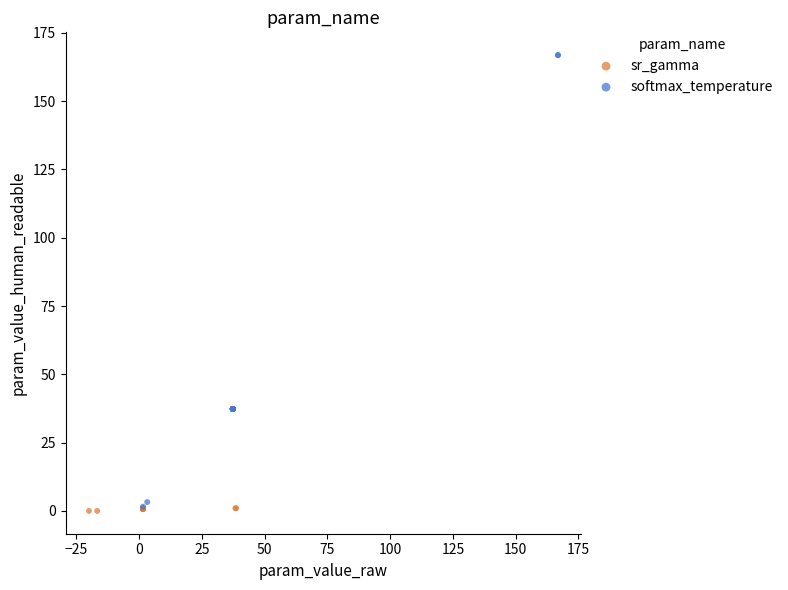

What are all the series names shown in the legend?

sr_gamma, softmax_temperature